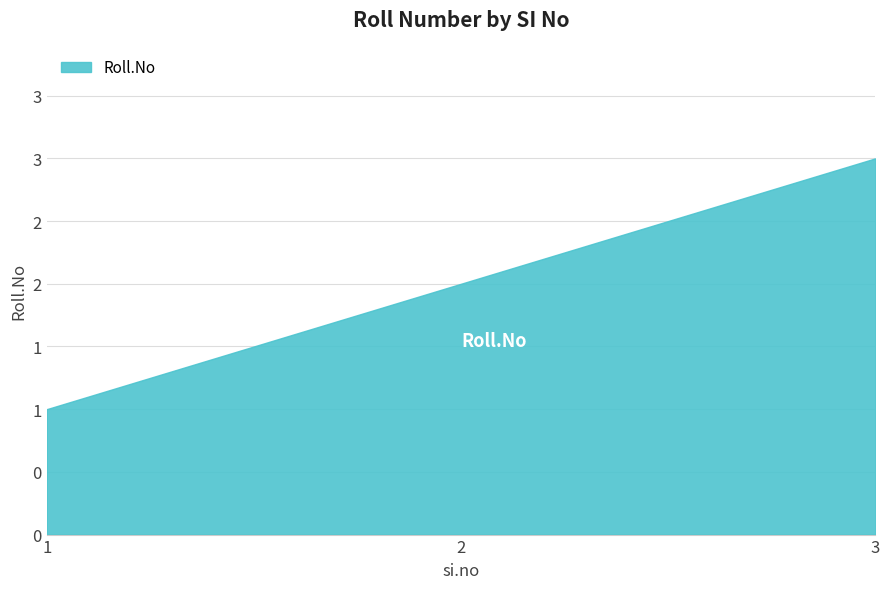

Rank the categories by value from lowest to highest.

1, 2, 3